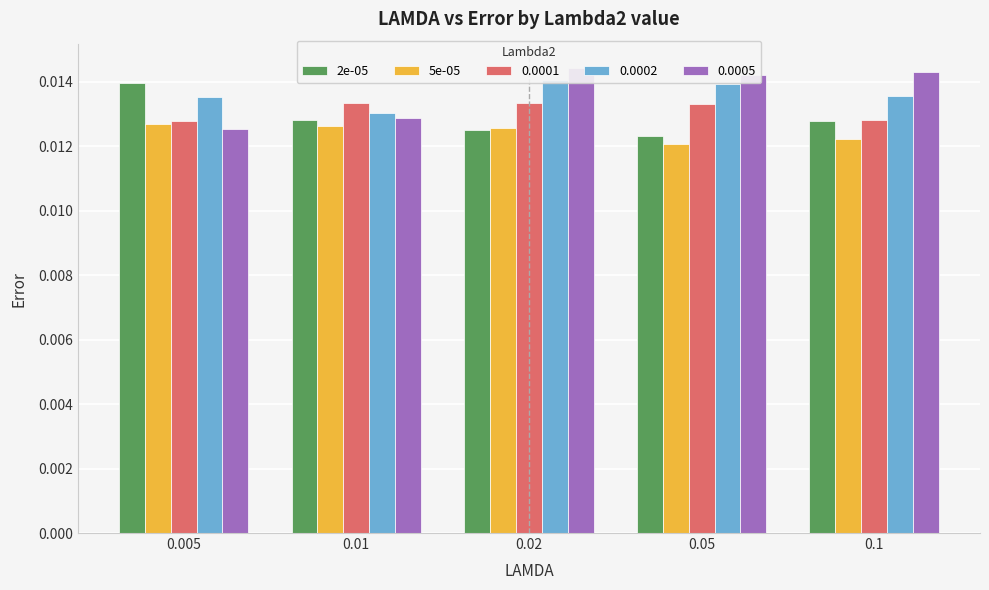

At 0.1, list the series in order from smallest to largest.

5e-05, 2e-05